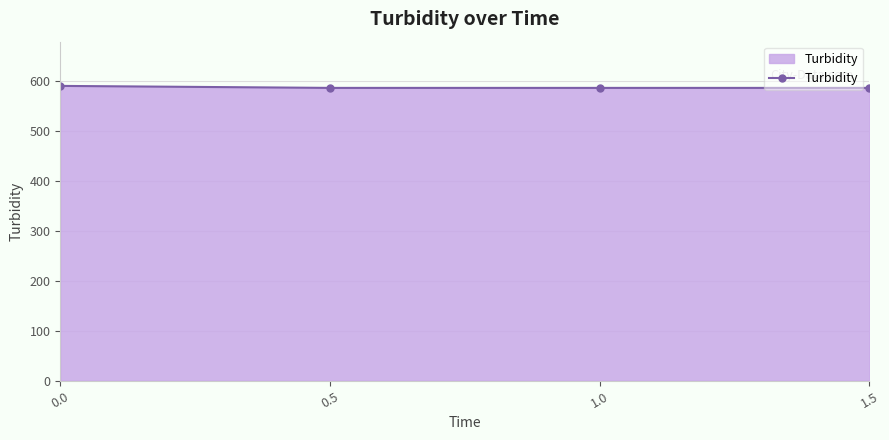

The value at 0.0 is 384.3. True or false?

False